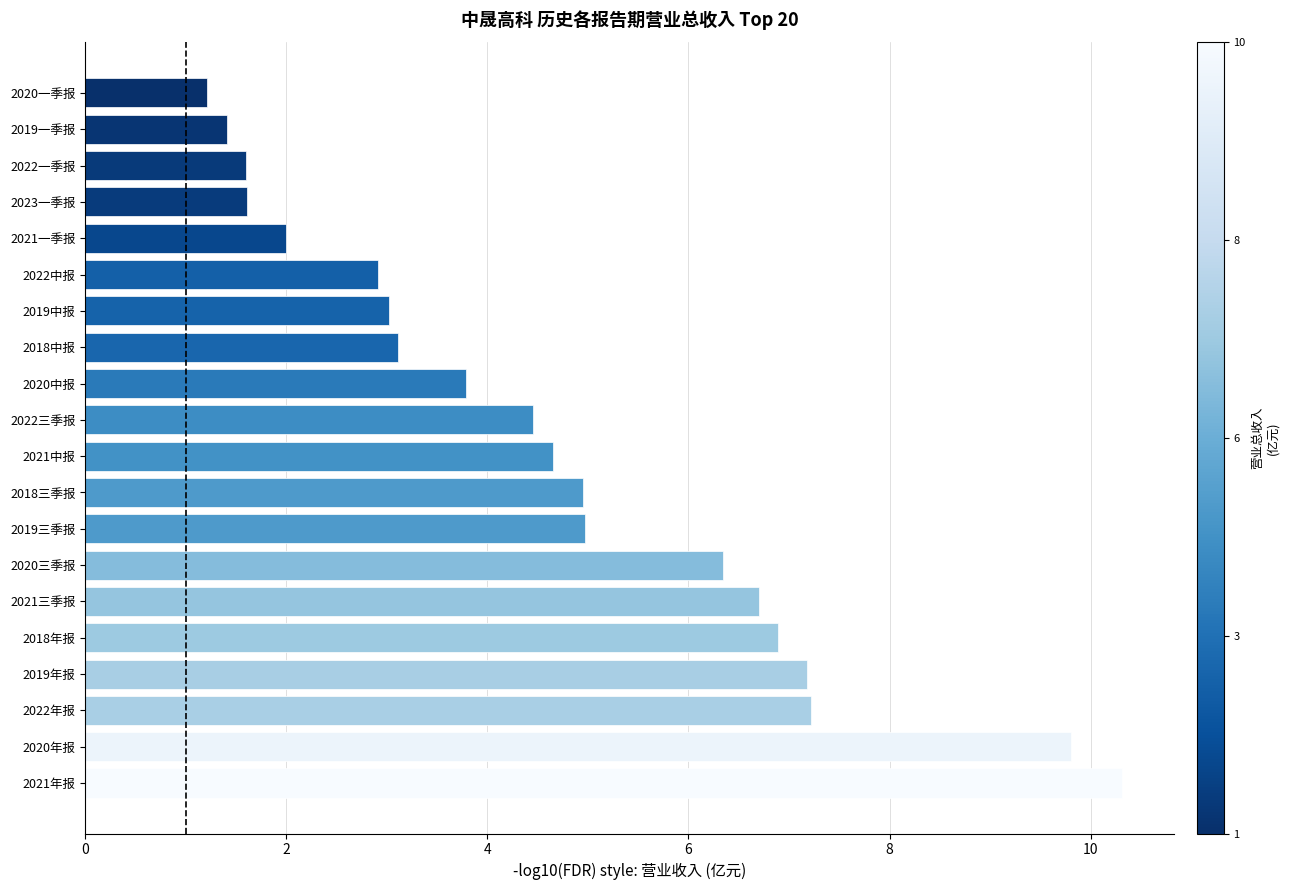

What is the minimum value shown in the chart?

1.2